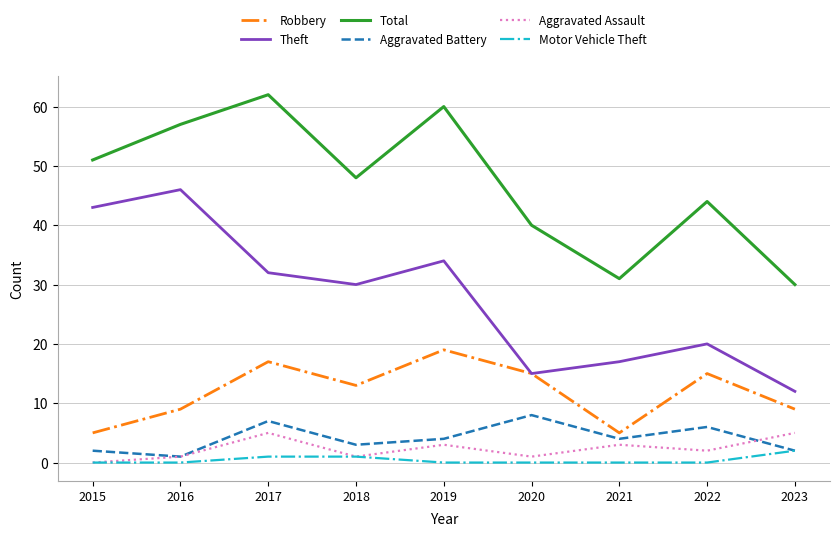

At which category does Aggravated Battery reach its first local peak?

2017